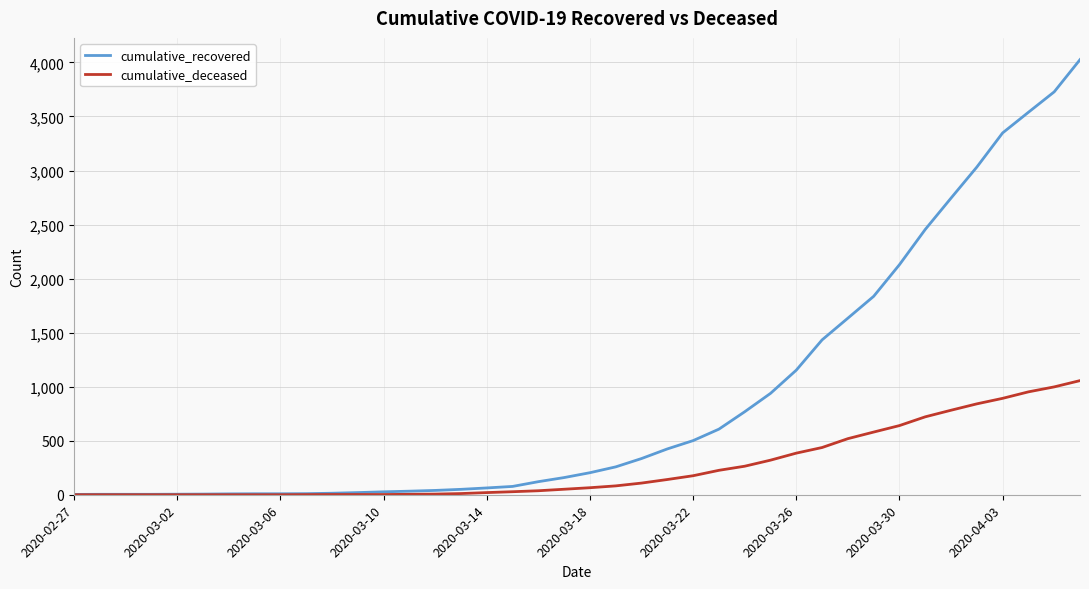

What is the maximum value shown in the chart?

4026